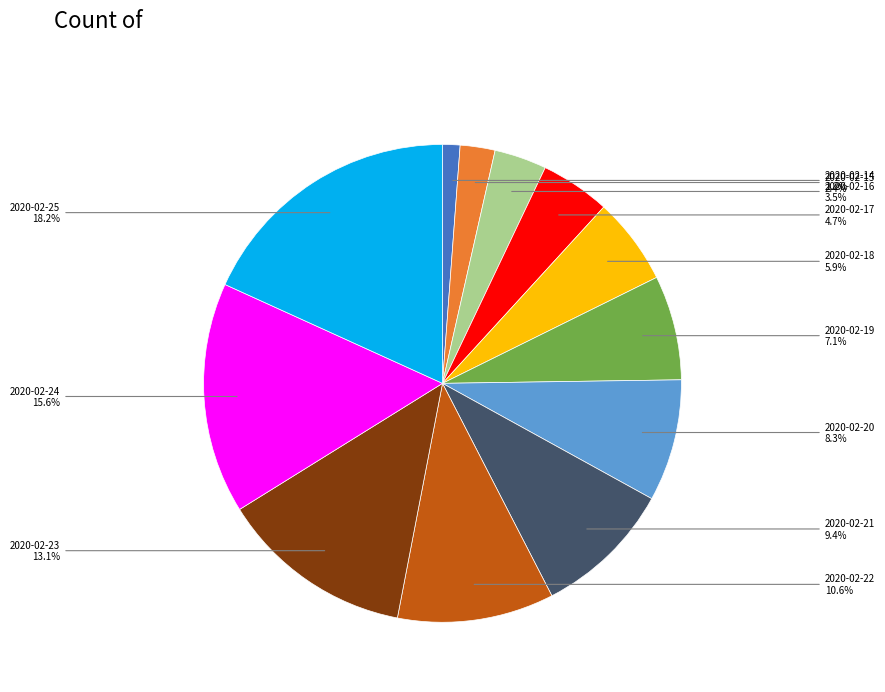

Is there a majority slice in this chart?

No